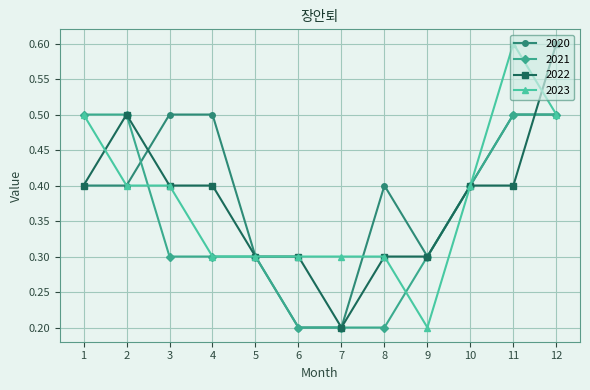

What is the difference between the 2023 values at 10 and 6?

0.1